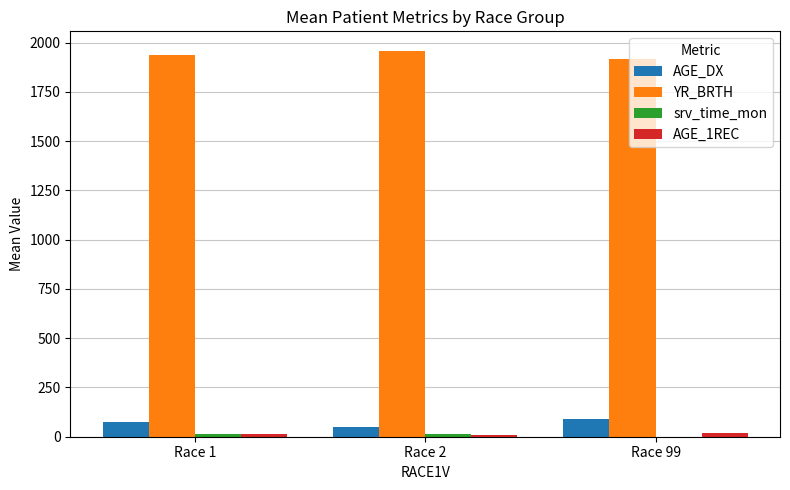

The value of YR_BRTH at Race 2 is 1959.8. True or false?

True